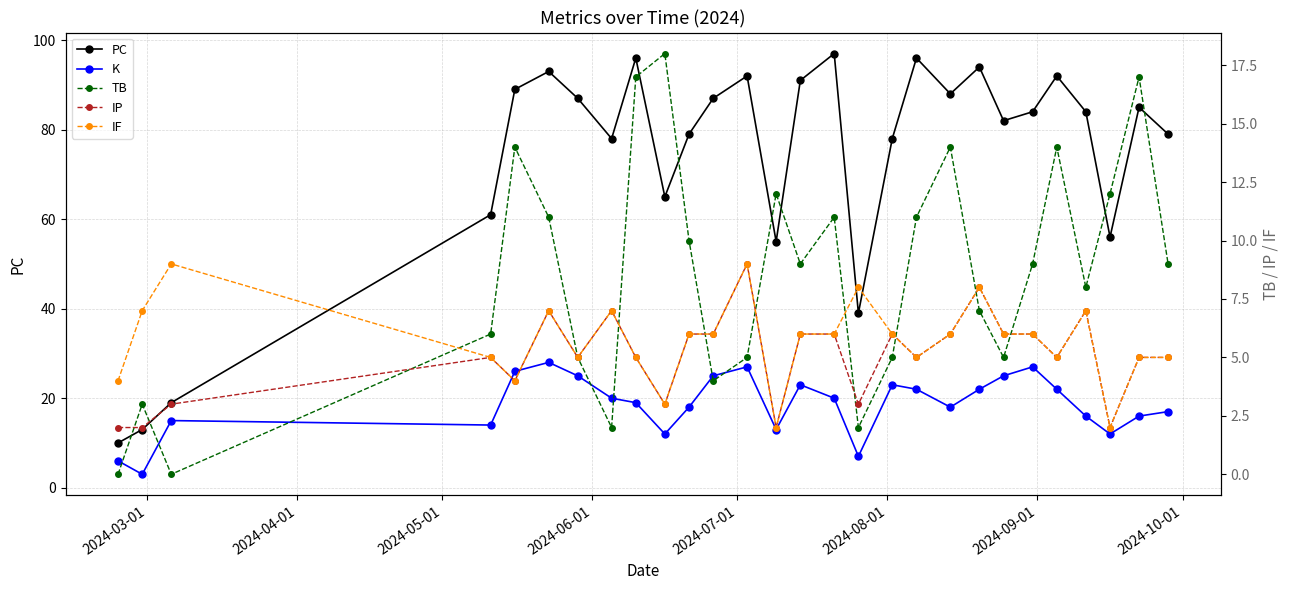

Is the value of IP at 15 greater than the value of K at 11?

No